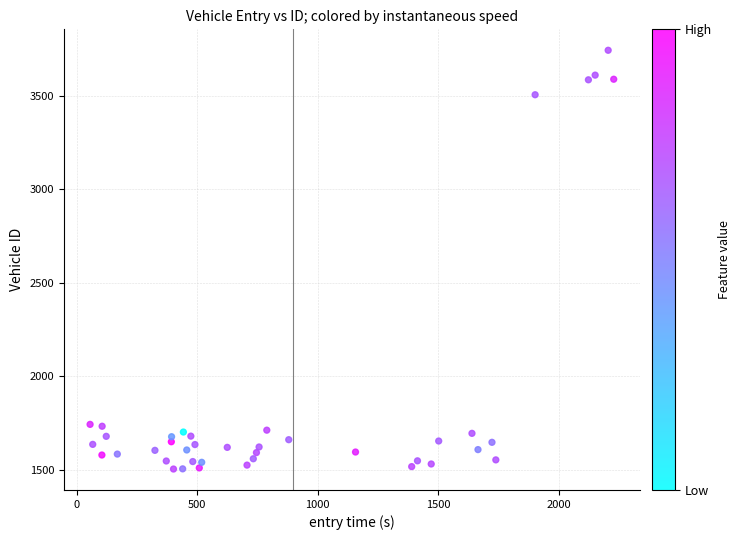

What is the range of Y values (max minus min)?

2241